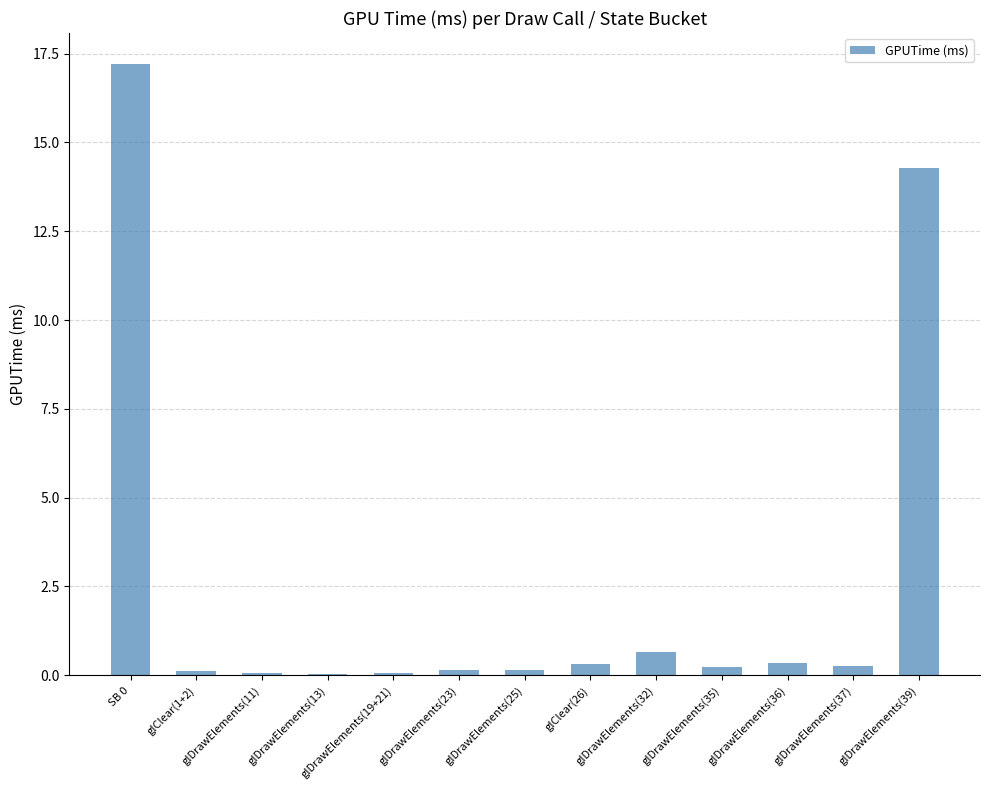

What is the sum of all values?

33.9